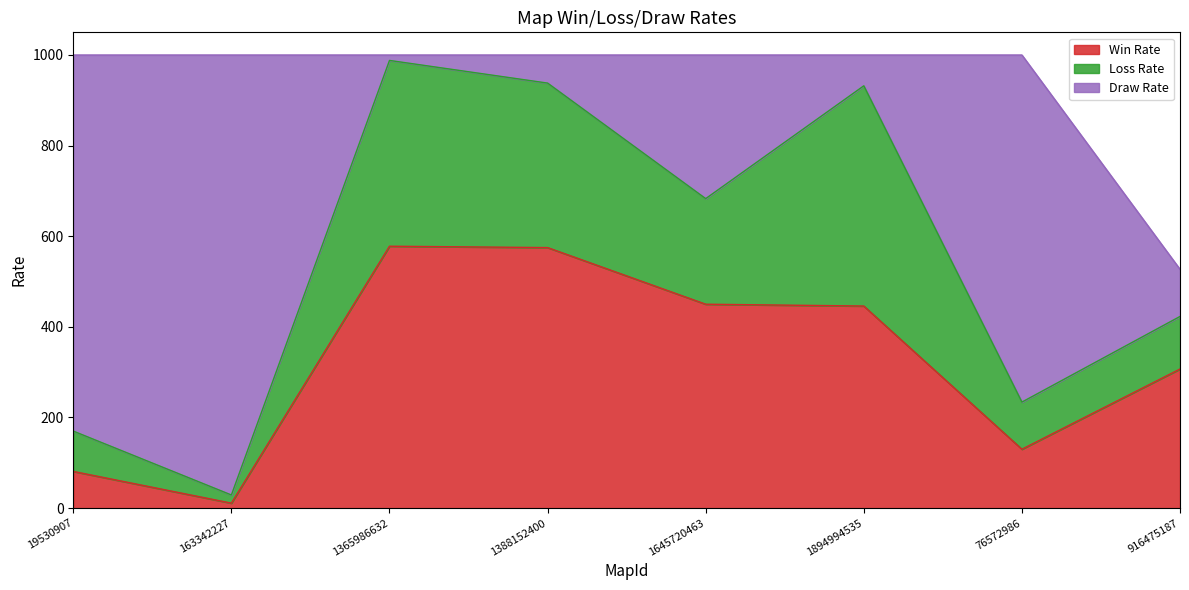

Which category has the lowest value in the Win Rate series?

163342227